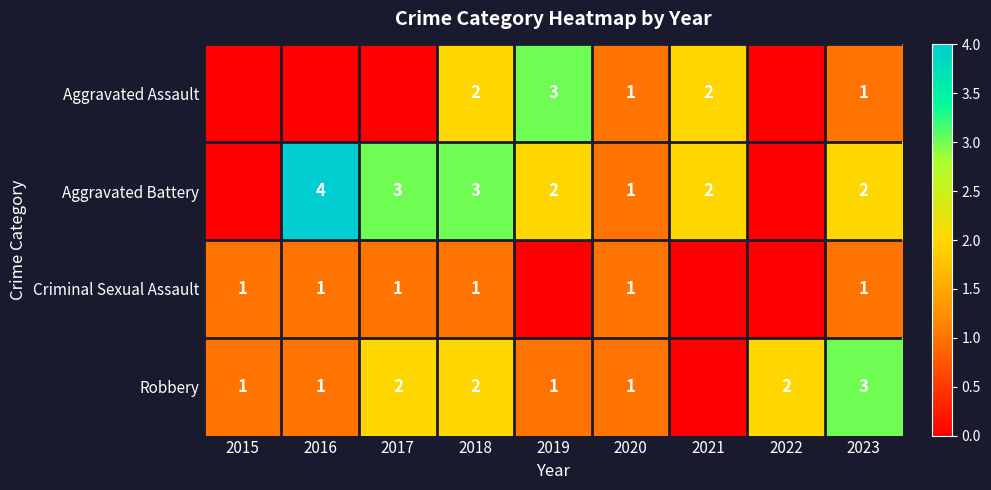

What is the total value across all series at 2015?

2